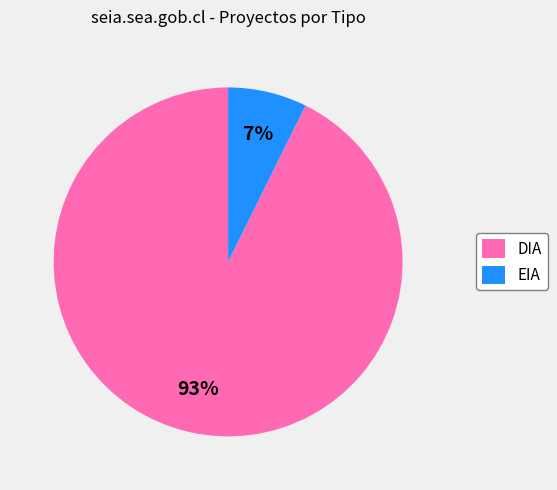

Is it true that DIA is 93% of the pie?

True